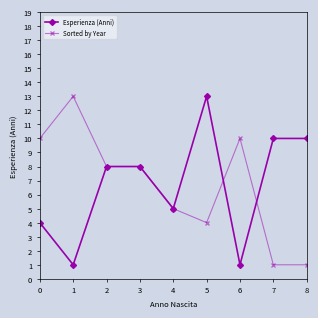

Count the number of categories in the chart.

9